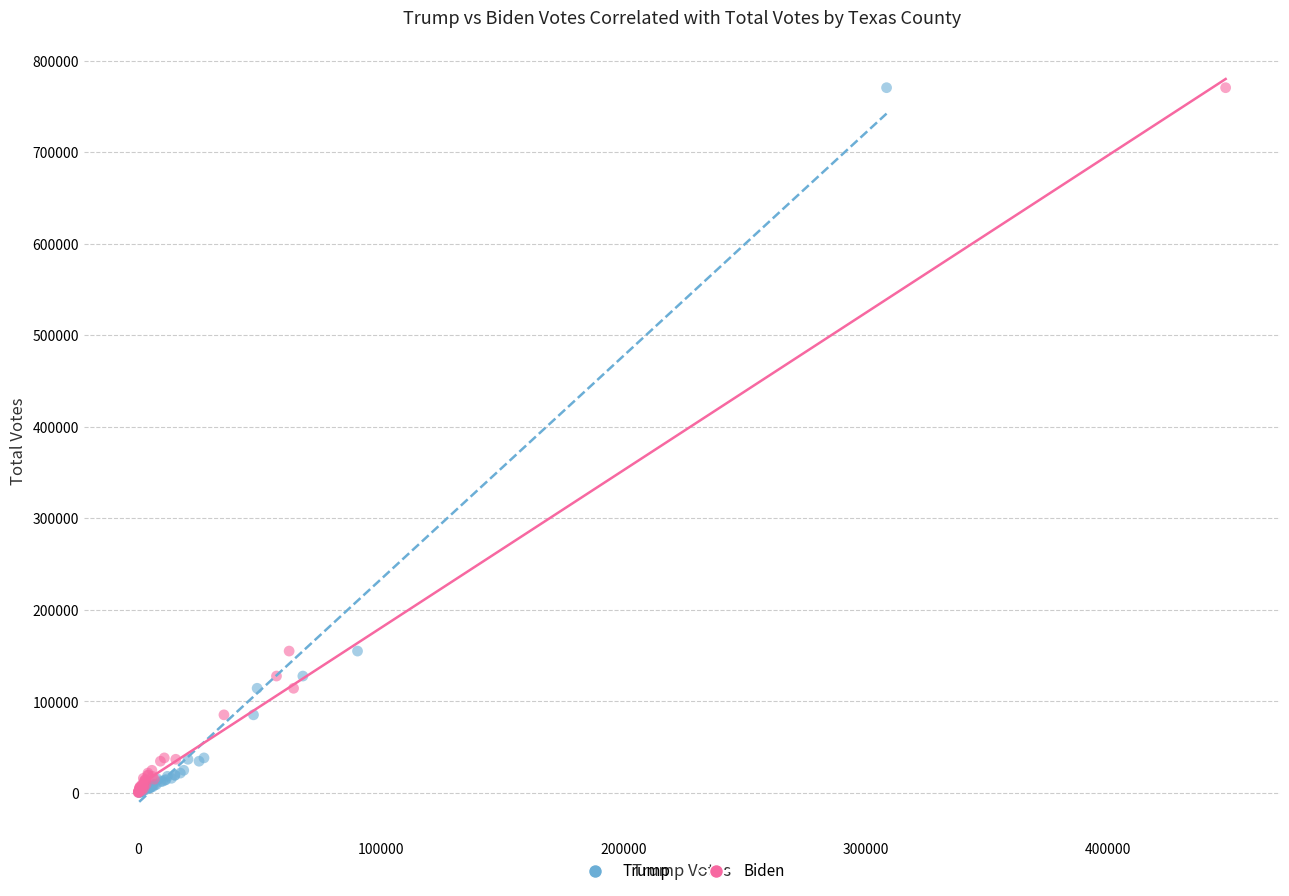

What are all the series names shown in the legend?

Trump, Biden